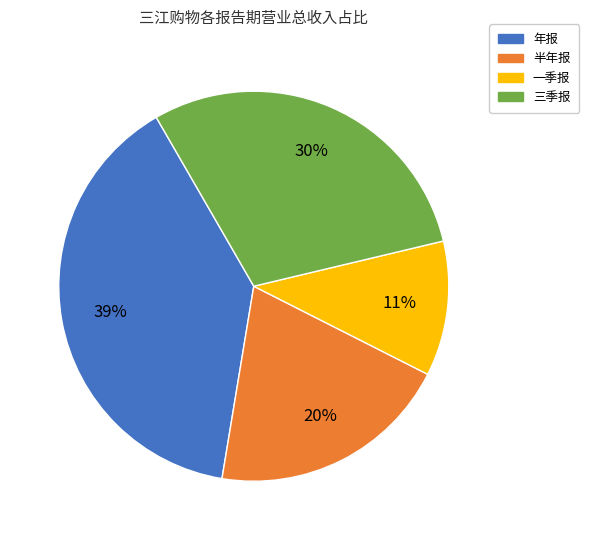

Do 三季报 and 一季报 together represent more than half of the pie?

No